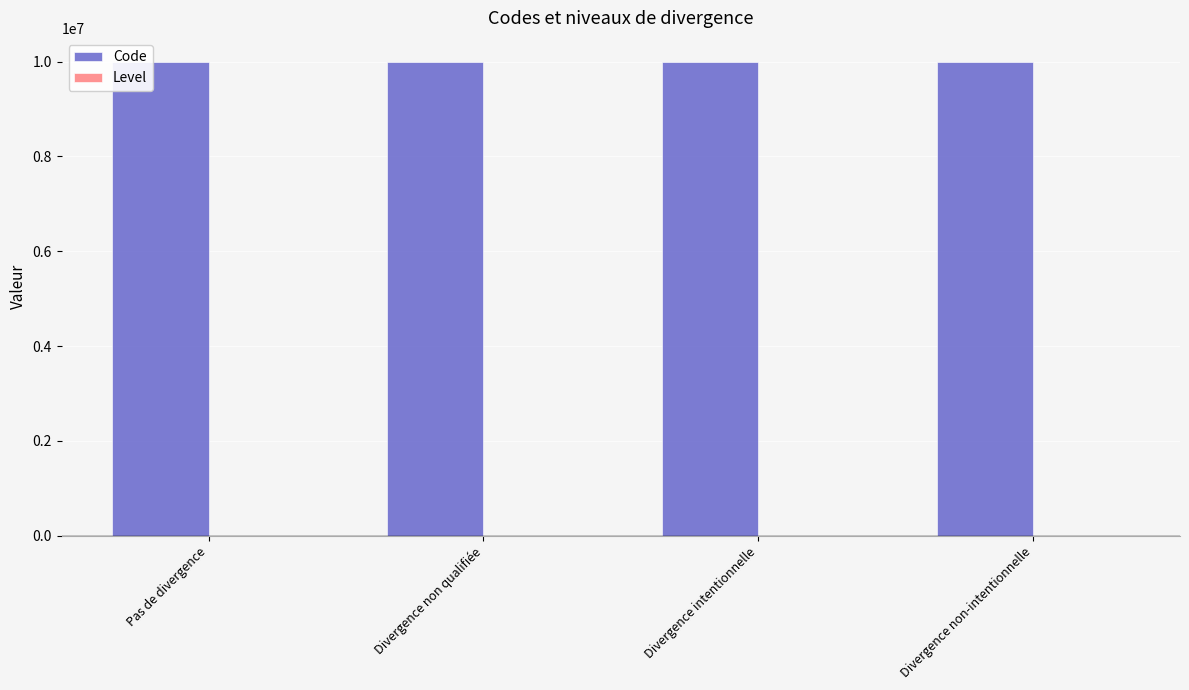

Which series has the largest total across all categories?

Code